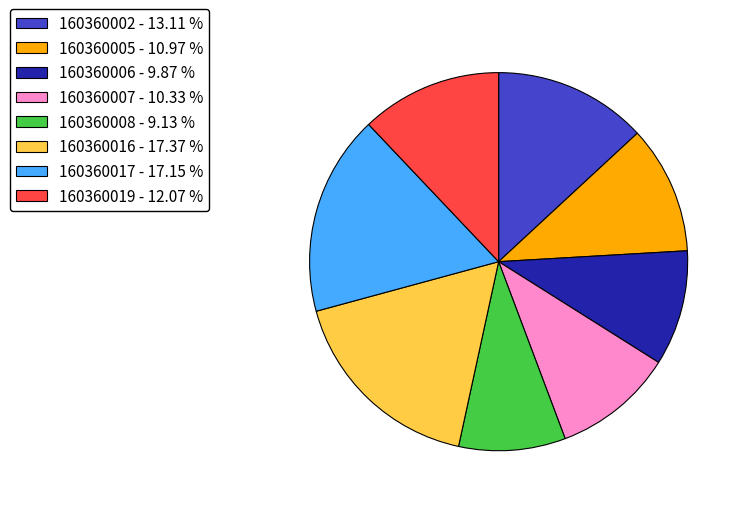

How many segments does this pie chart have?

8